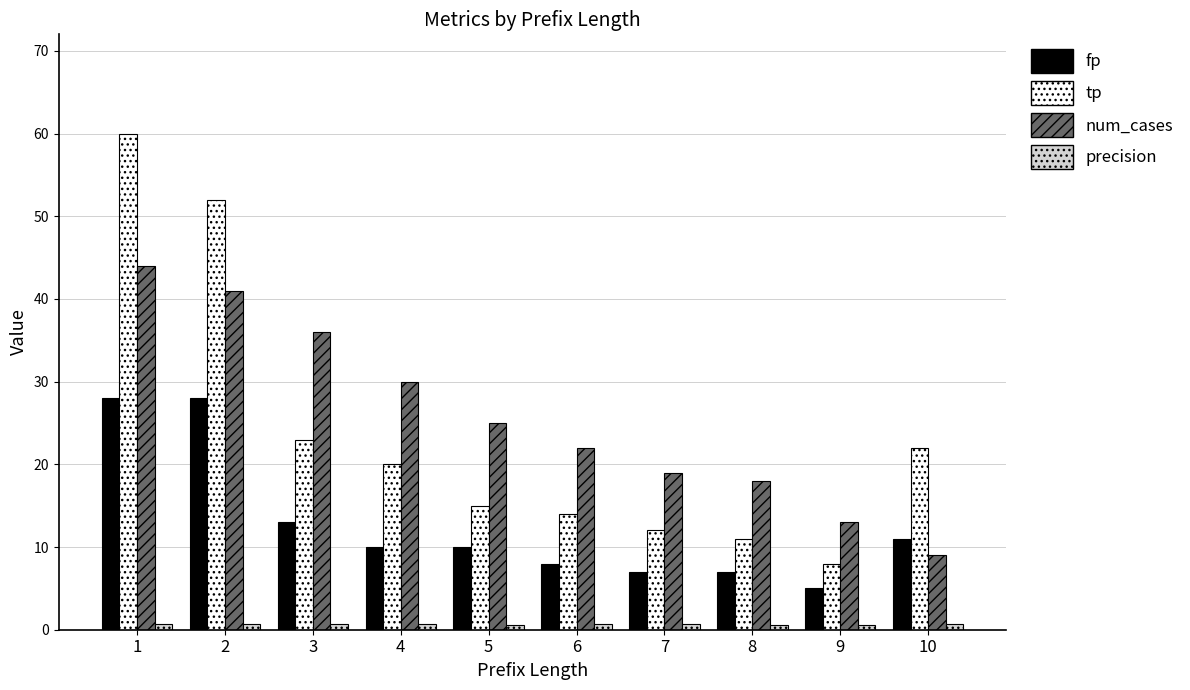

Which series has the largest total across all categories?

num_cases